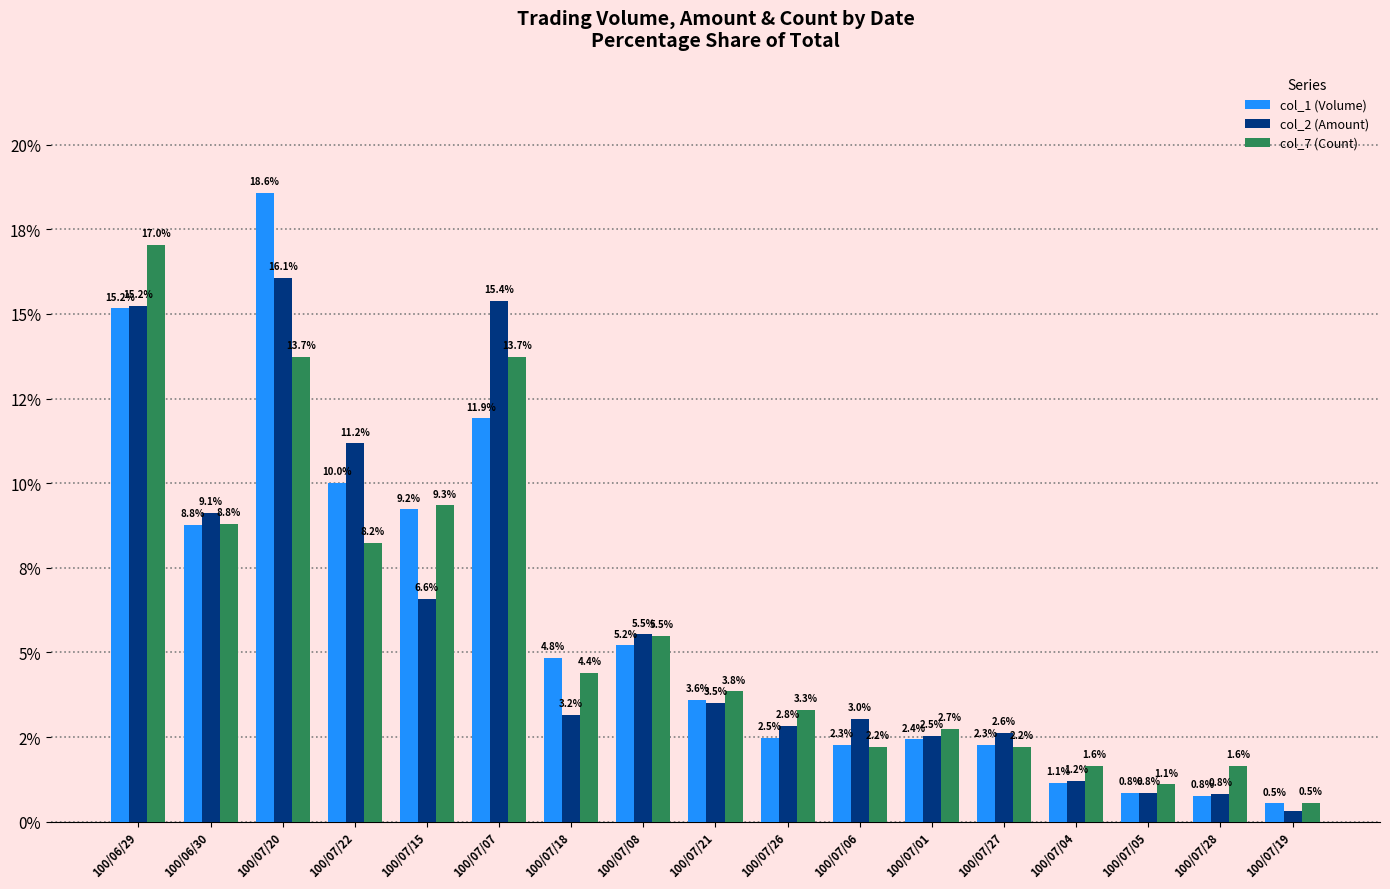

The value of col_2 (Amount) at 100/07/19 is 0.3. True or false?

True